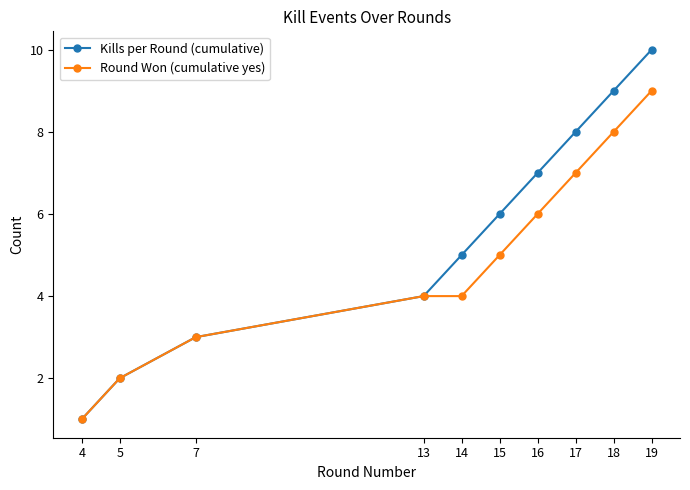

Count the Round Won (cumulative yes) values in the range 3 to 7.

6